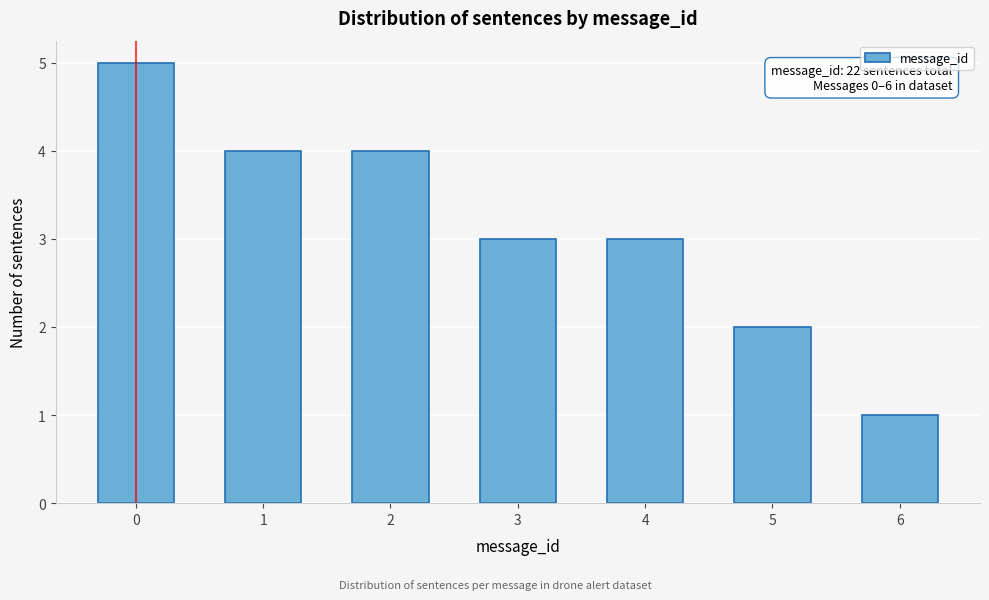

Reading left to right, list all the values displayed in this chart.

0=5	1=4	2=4	3=3	4=3	5=2	6=1